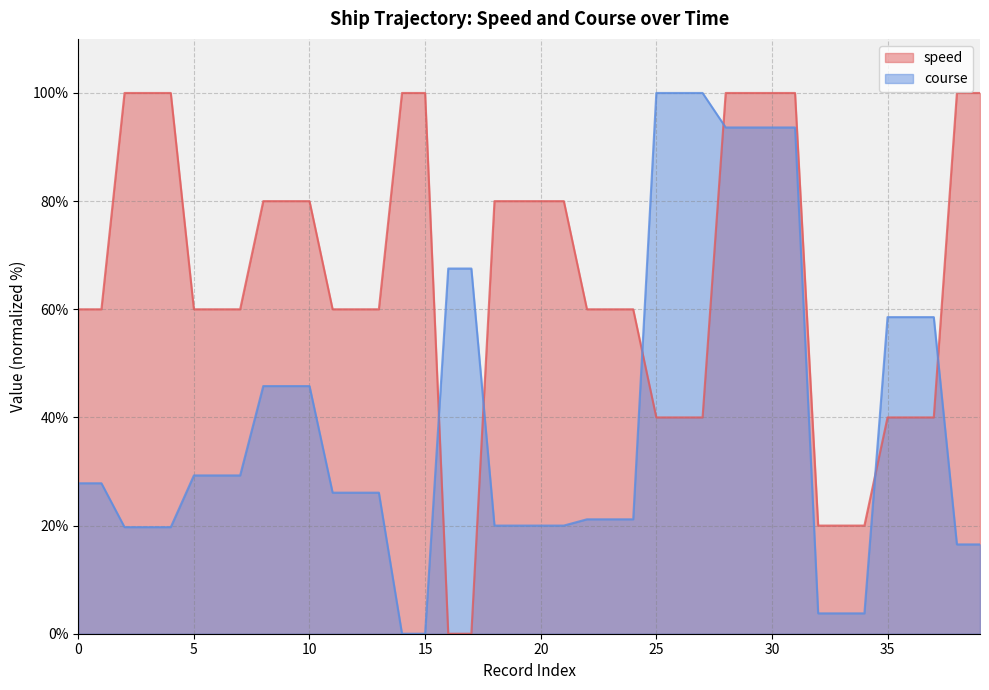

Reading left to right, list all the values displayed in this chart.

speed: 0=60.0	1=60.0	2=100.0	3=100.0	4=100.0	5=60.0	6=60.0	7=60.0	8=80.0	9=80.0	10=80.0	11=60.0	12=60.0	13=60.0	14=100.0	15=100.0	16=0.0	17=0.0	18=80.0	19=80.0	20=80.0	21=80.0	22=60.0	23=60.0	24=60.0	25=40.0	26=40.0	27=40.0	28=100.0	29=100.0	30=100.0	31=100.0	32=20.0	33=20.0	34=20.0	35=40.0	36=40.0	37=40.0	38=100.0	39=100.0
course: 0=27.8	1=27.8	2=19.7	3=19.7	4=19.7	5=29.3	6=29.3	7=29.3	8=45.8	9=45.8	10=45.8	11=26.1	12=26.1	13=26.1	14=0.0	15=0.0	16=67.5	17=67.5	18=20.0	19=20.0	20=20.0	21=20.0	22=21.2	23=21.2	24=21.2	25=100.0	26=100.0	27=100.0	28=93.6	29=93.6	30=93.6	31=93.6	32=3.8	33=3.8	34=3.8	35=58.6	36=58.6	37=58.6	38=16.5	39=16.5